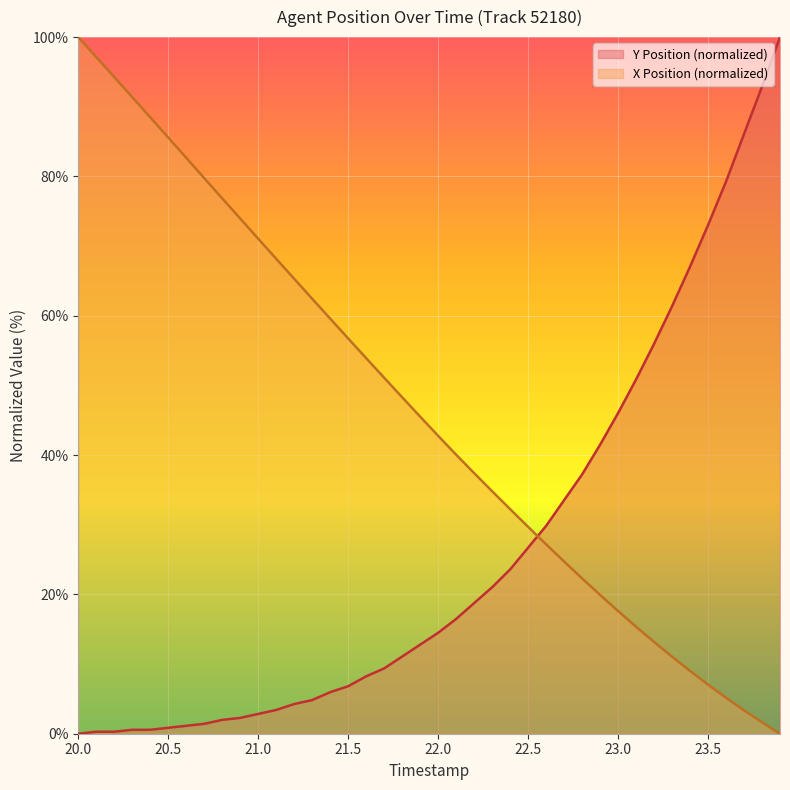

What are all the series names shown in the legend?

Y Position (normalized), X Position (normalized)